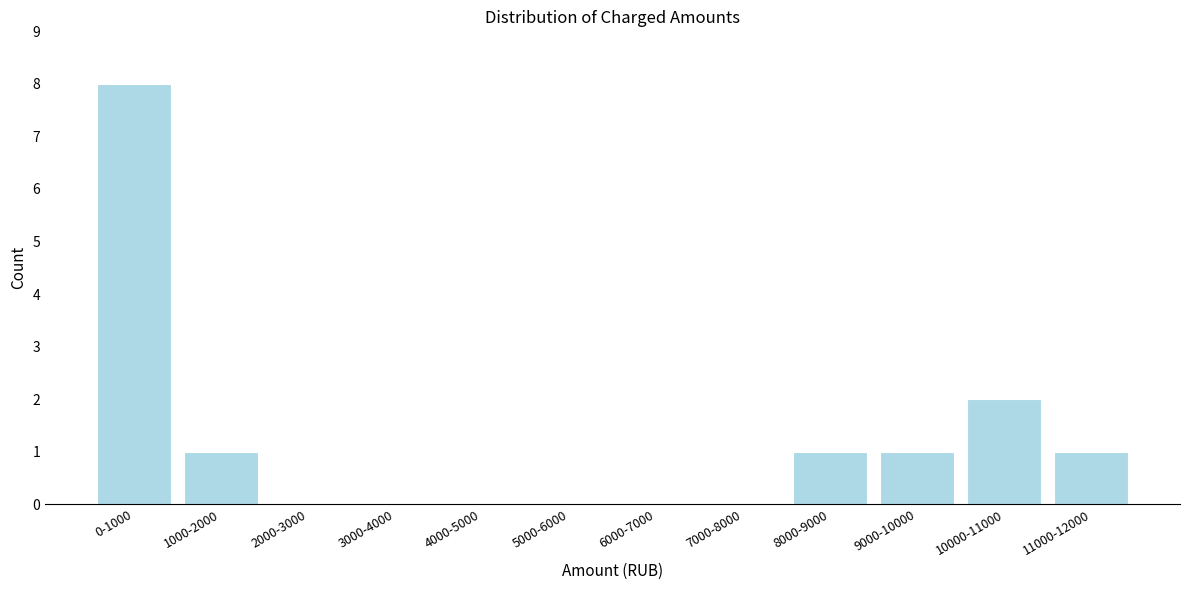

Reading left to right, list all the values displayed in this chart.

0-1000=8	1000-2000=1	2000-3000=0	3000-4000=0	4000-5000=0	5000-6000=0	6000-7000=0	7000-8000=0	8000-9000=1	9000-10000=1	10000-11000=2	11000-12000=1